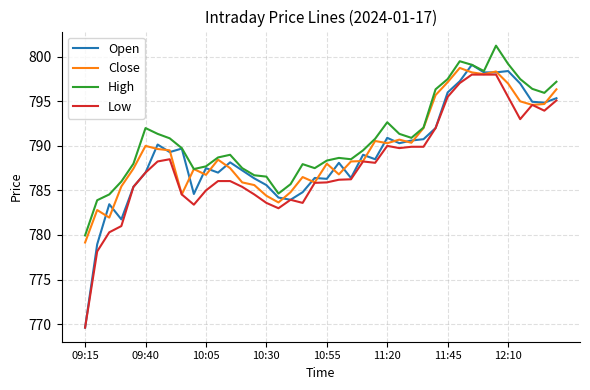

Which series has the widest spread of values?

Open